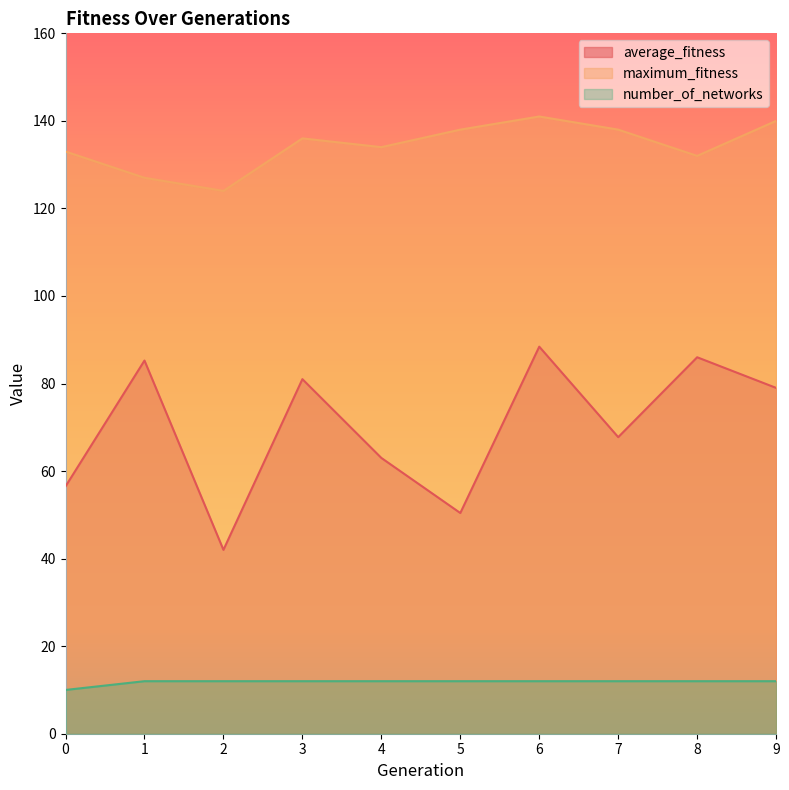

Reading left to right, list all the values displayed in this chart.

average_fitness: 0=56.5	1=85.2	2=42.0	3=81.0	4=63.0	5=50.4	6=88.4	7=67.8	8=86.0	9=79.0
maximum_fitness: 0=133.0	1=127.0	2=124.0	3=136.0	4=134.0	5=138.0	6=141.0	7=138.0	8=132.0	9=140.0
number_of_networks: 0=10.0	1=12.0	2=12.0	3=12.0	4=12.0	5=12.0	6=12.0	7=12.0	8=12.0	9=12.0